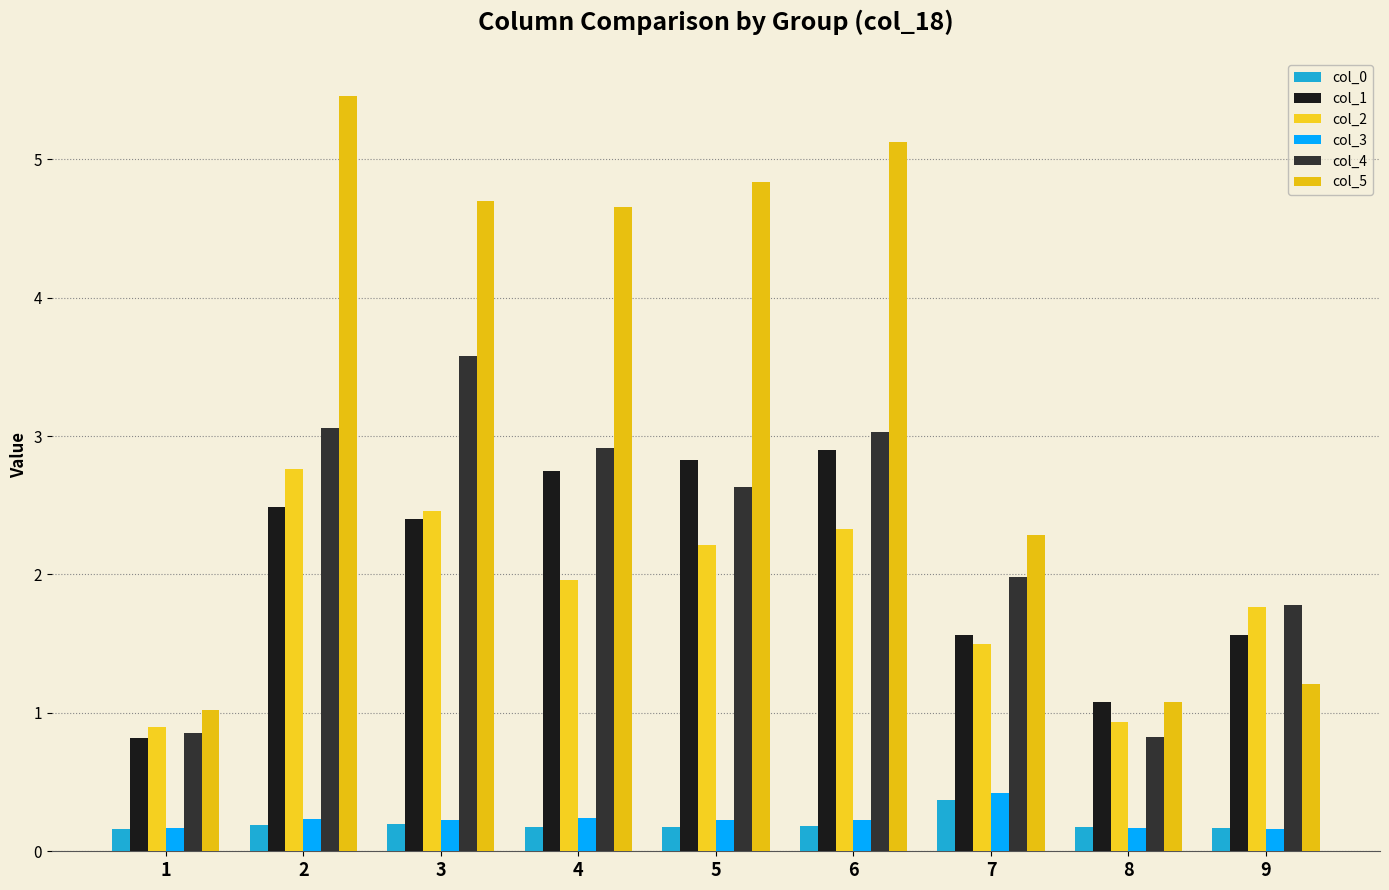

Which series has the widest spread of values?

col_5